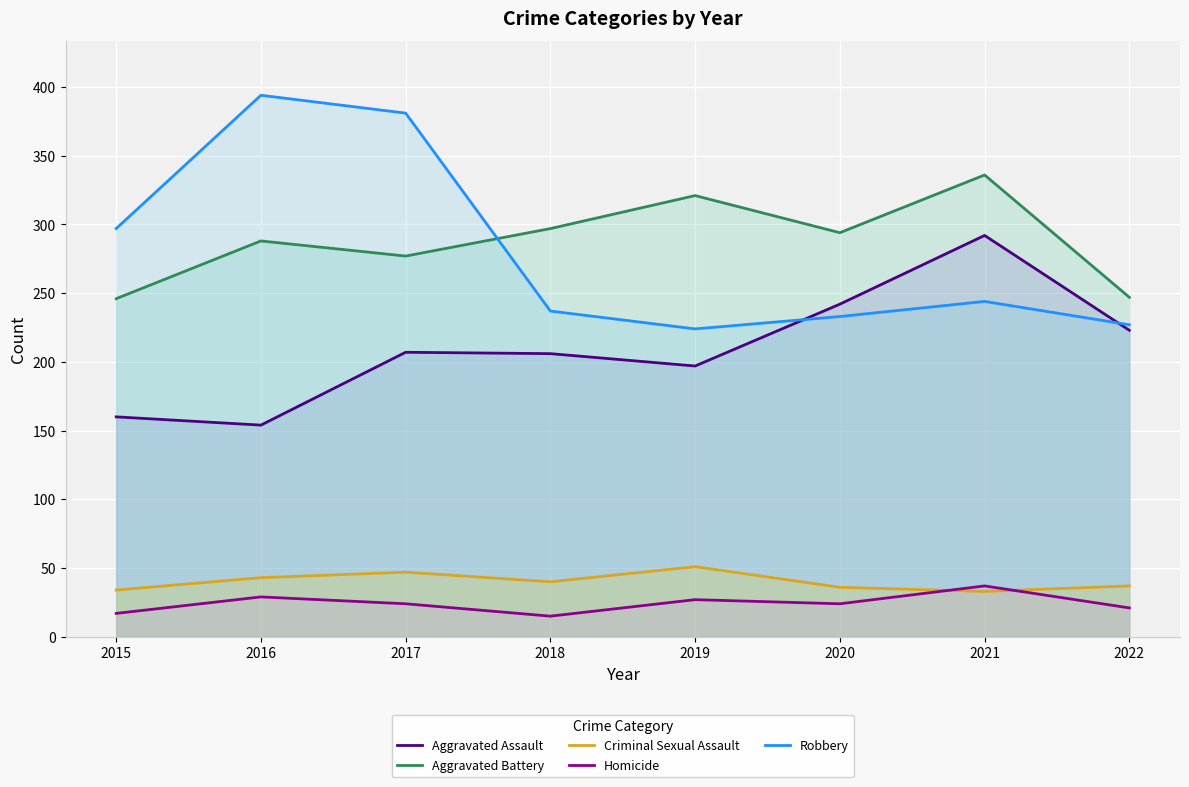

Is the value of Homicide at 2017 greater than the value of Criminal Sexual Assault at 2016?

No